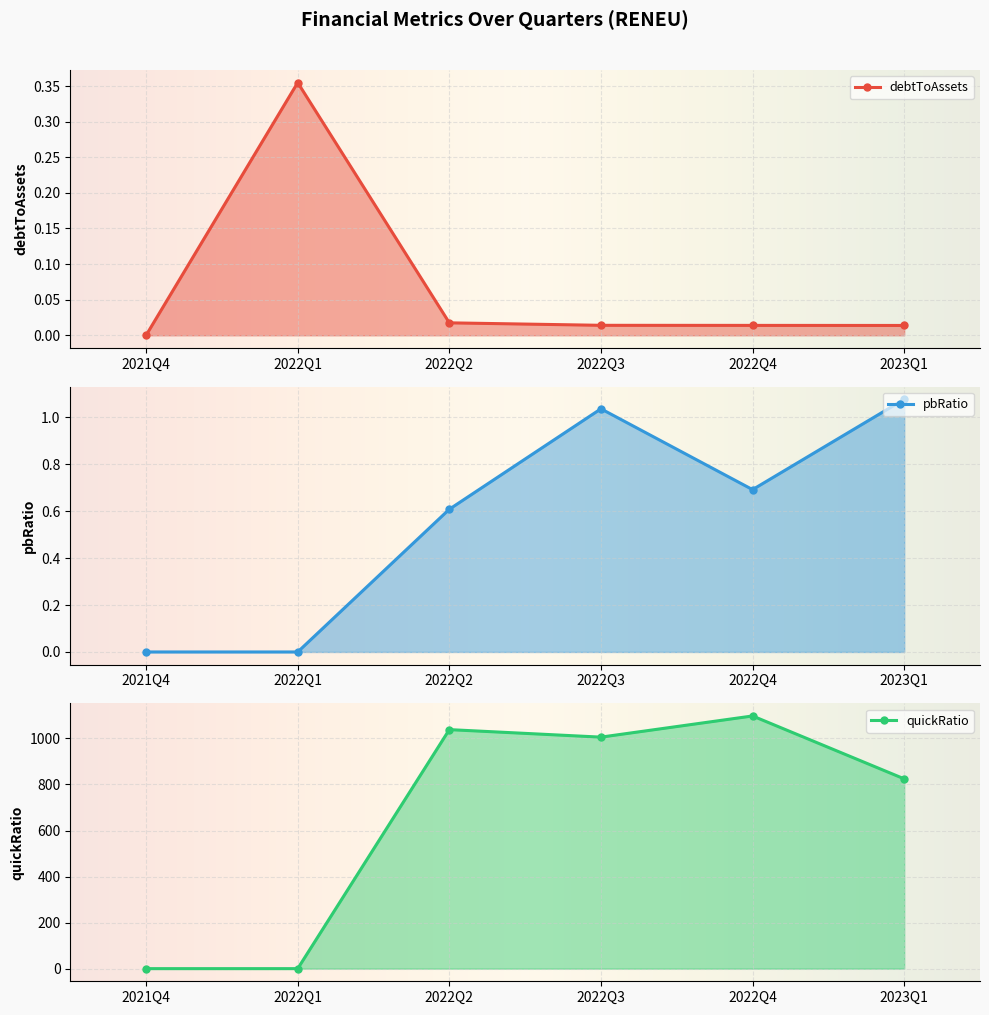

At which label does quickRatio first exceed 1005?

2022Q2